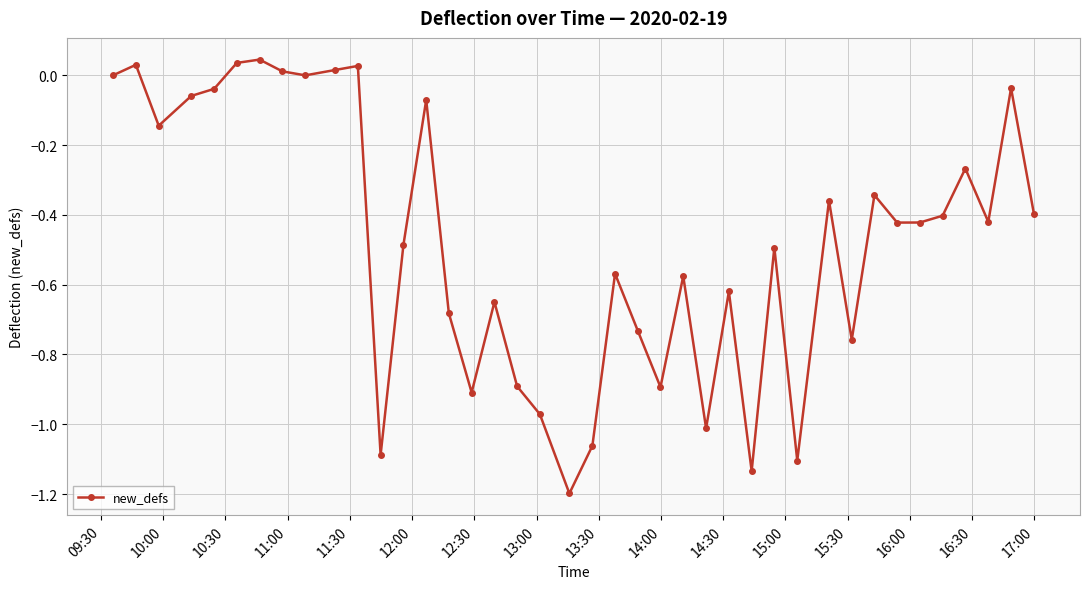

What is the difference between the maximum and minimum values?

1.2